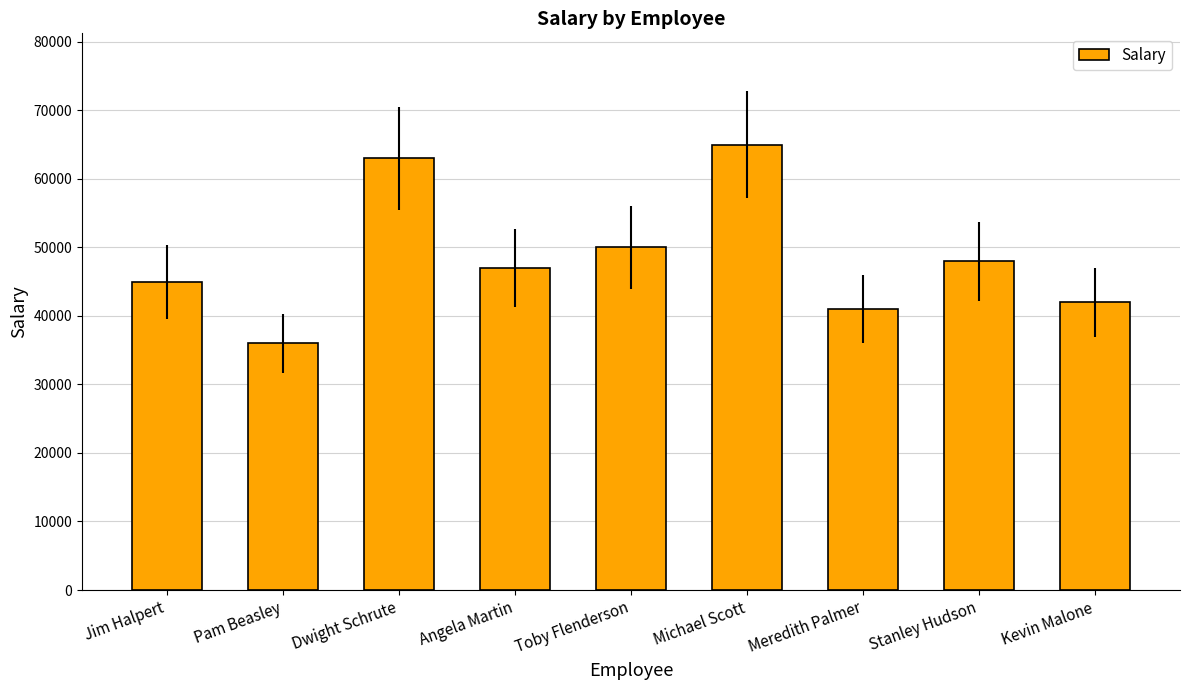

Where is the data nearest to the value 50500?

Toby Flenderson